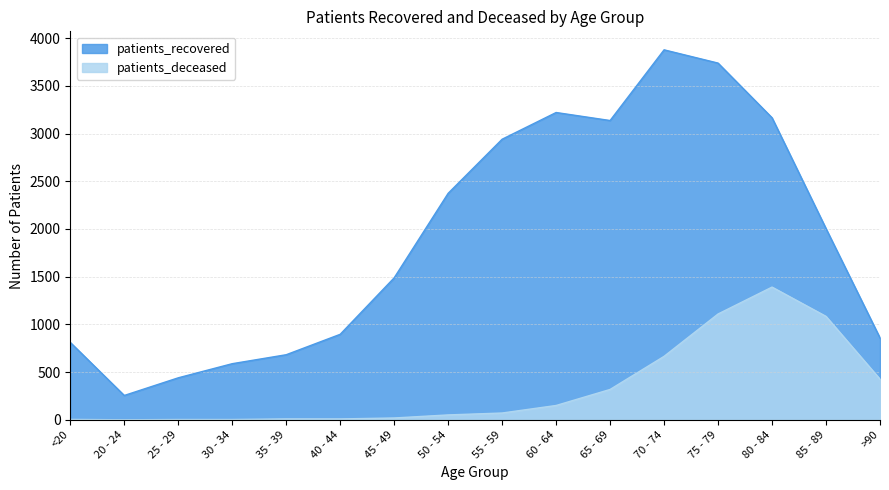

How many values in the patients_deceased series are below 71?

8